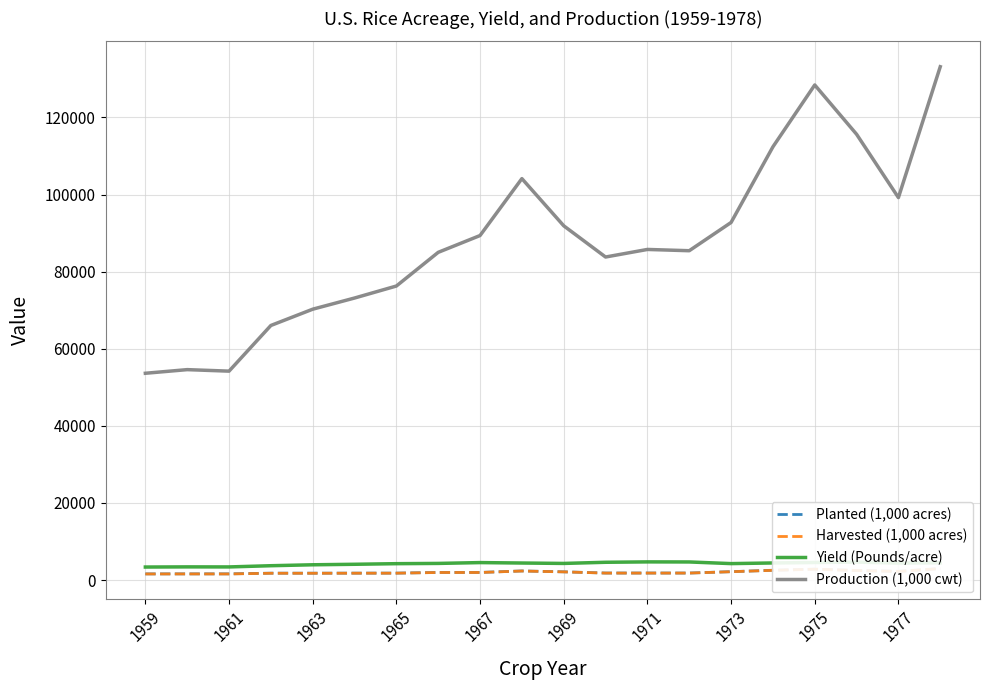

Is the value of Production (1,000 cwt) at 1965 greater than the value of Yield (Pounds/acre) at 1959?

Yes